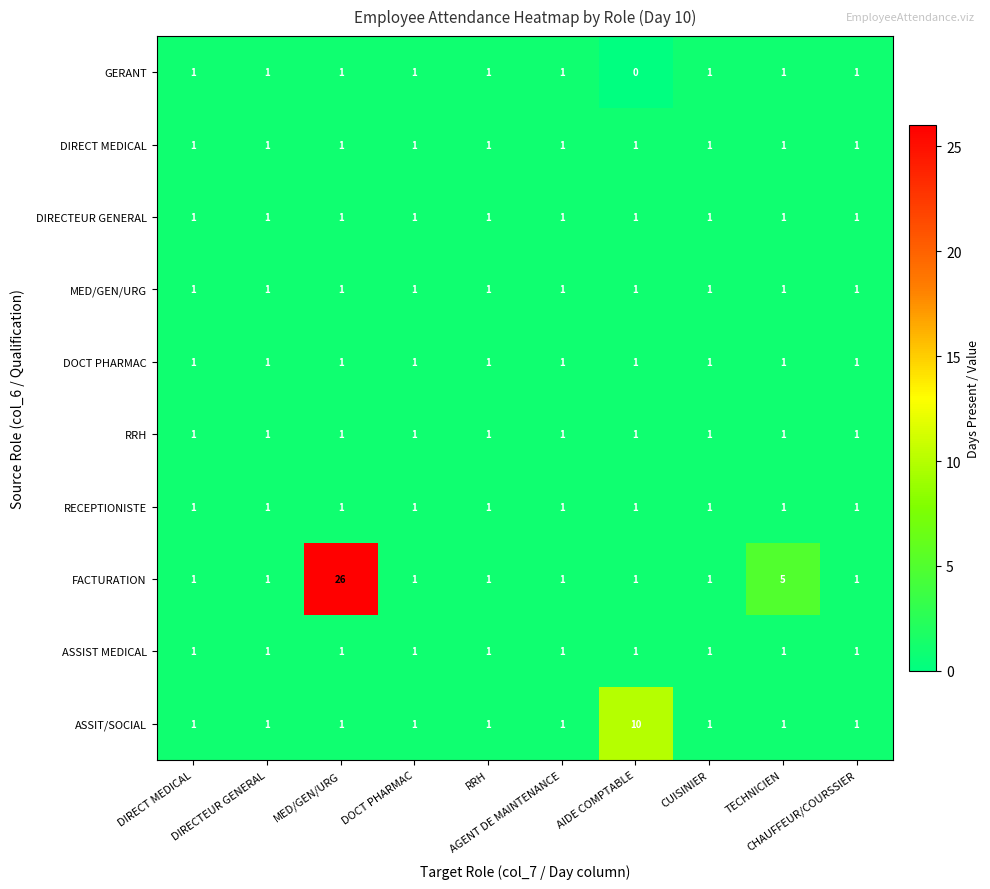

At how many categories does at least one series exceed 8?

2